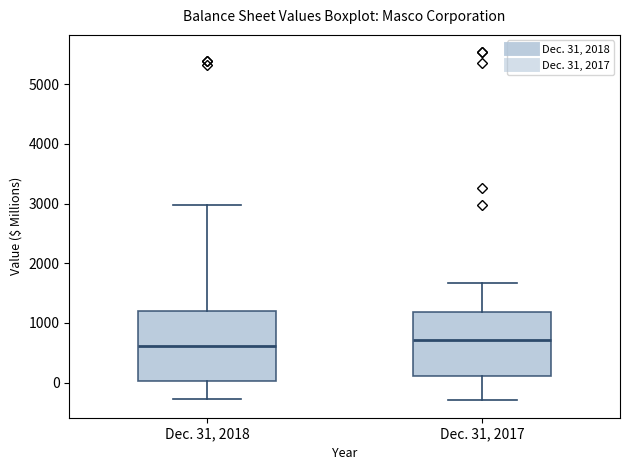

Reading left to right, transcribe this box plot: for each box, give where its median line is, the range the box spans, and where its two whiskers end, as read against the y-axis. The values are not printed on the chart, so give them approximately, as read against the axis.

Dec. 31, 2018: median 600, box 0 to 1200, whiskers -300 to 3000
Dec. 31, 2017: median 700, box 100 to 1200, whiskers -300 to 1700